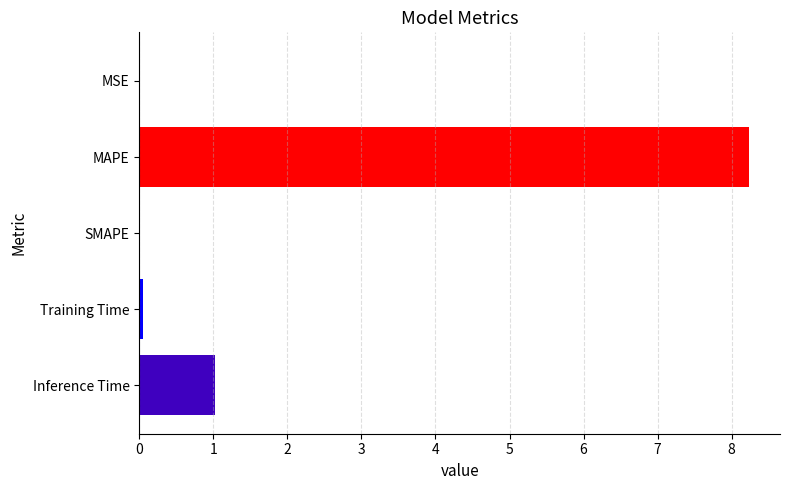

Where is the data nearest to the value 4?

Inference Time